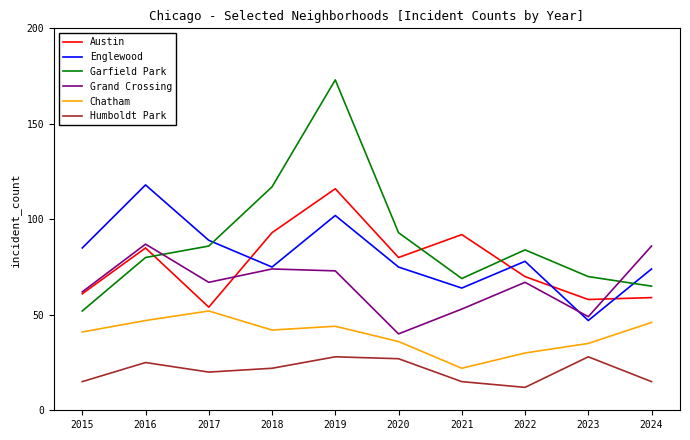

List the series in order of their peak value, highest first.

Garfield Park, Englewood, Austin, Grand Crossing, Chatham, Humboldt Park